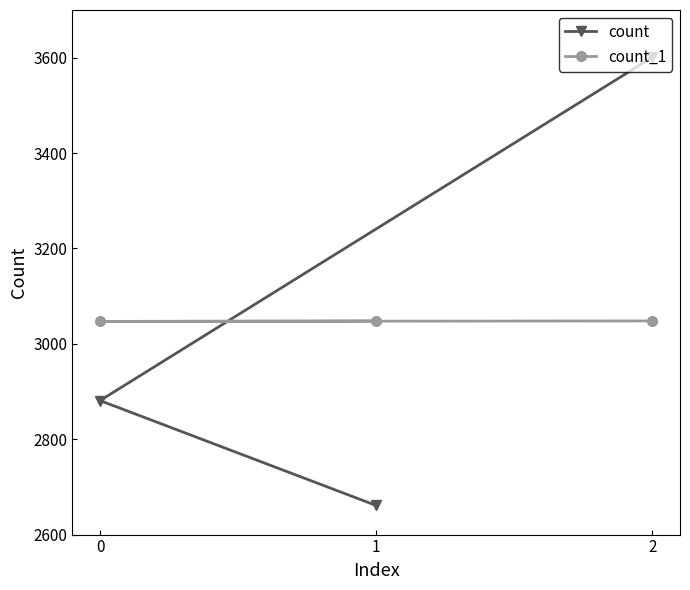

What is the approximate value of count_1 at 1?

3048